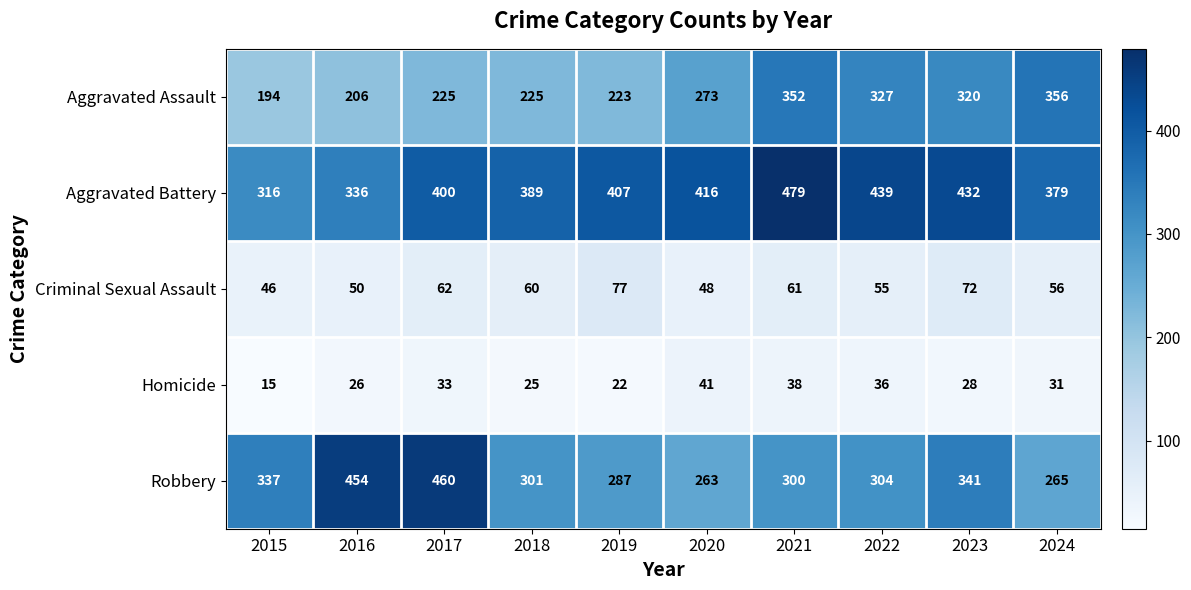

The value of Aggravated Assault at 2021 is 352. True or false?

True